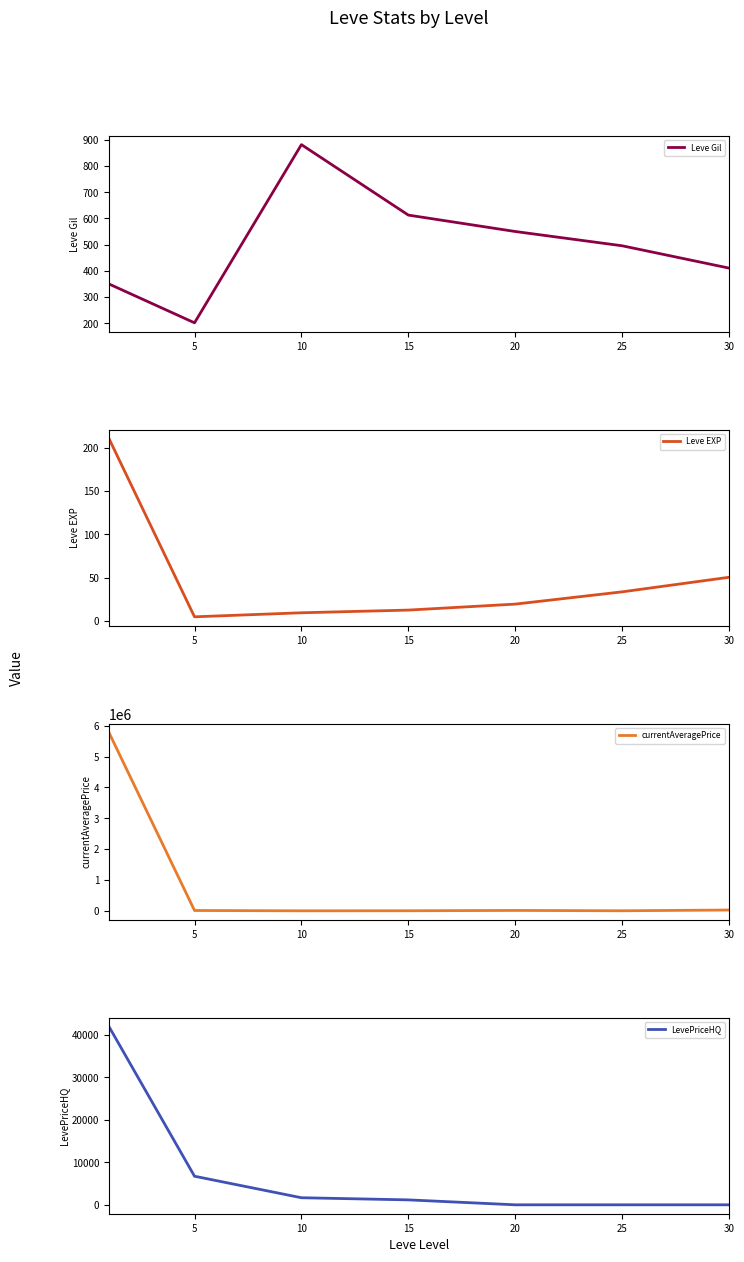

The Leve EXP series shows 27.8 at 20. True or false?

False